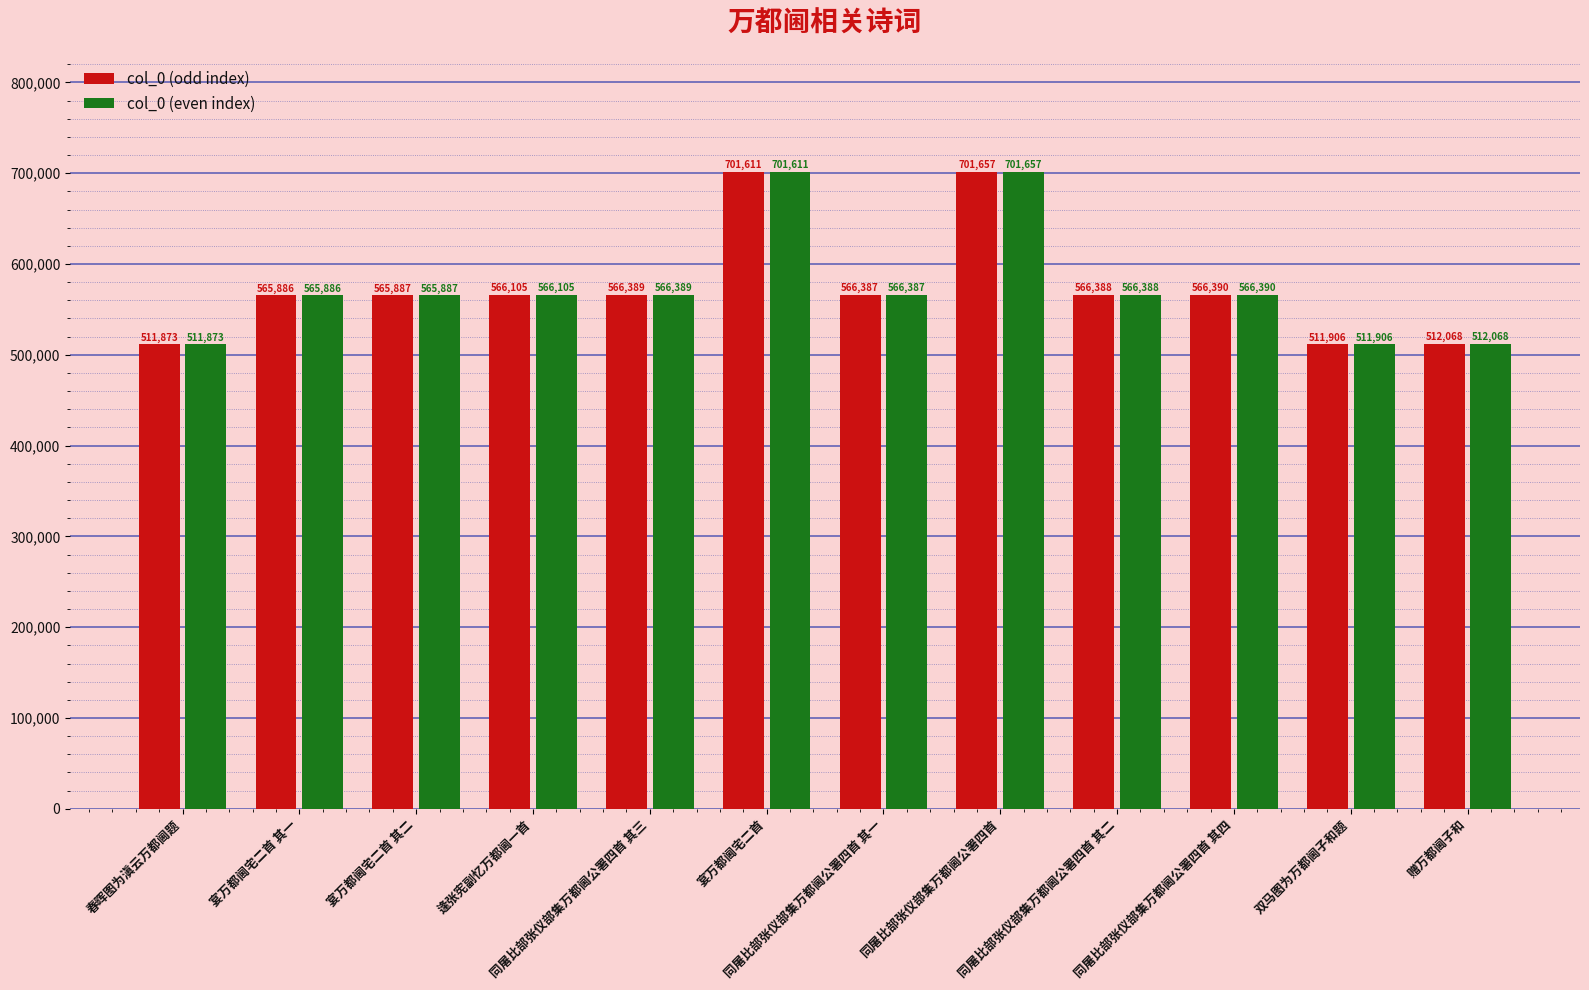

What is the value of the col_0 (odd index) bar at the 4th from the left?

566105